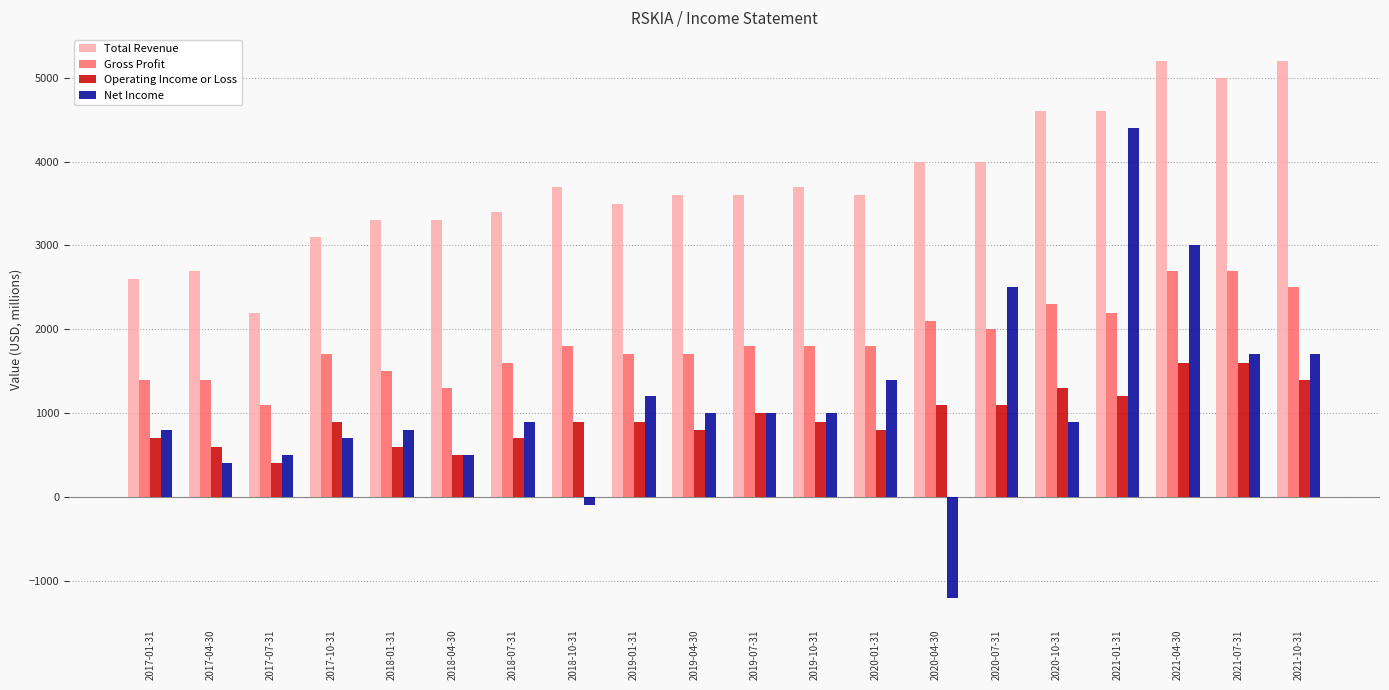

What is the greatest value displayed?

5200